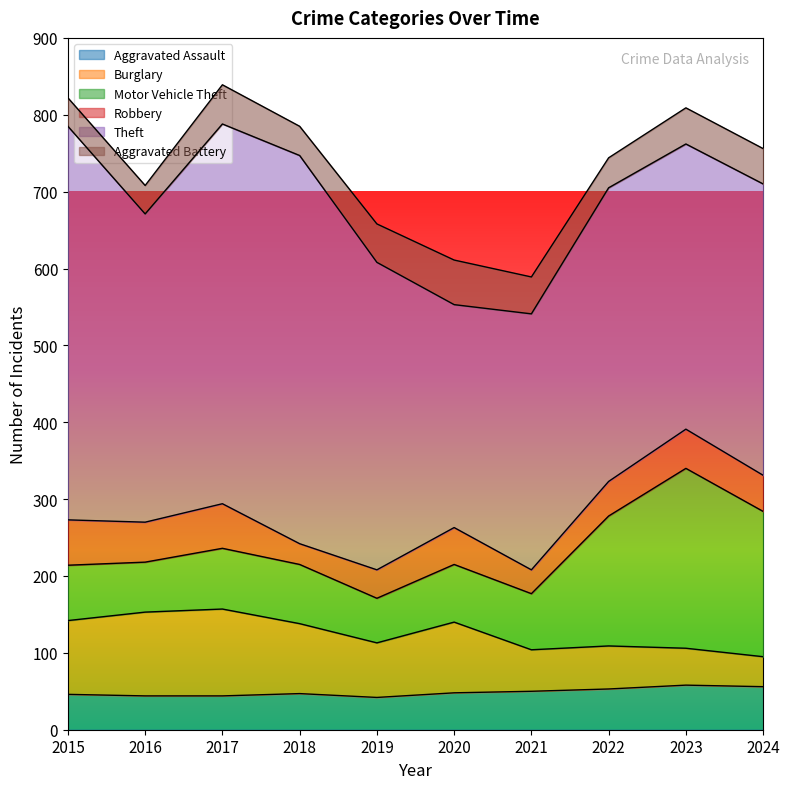

What is the value of the Aggravated Battery point at the 4th from the left?

38